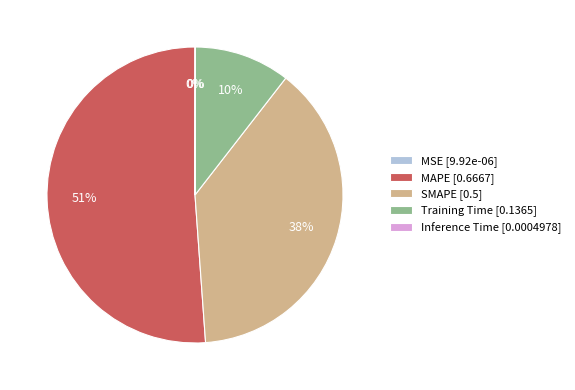

True or false: MAPE accounts for 43% of the total.

False